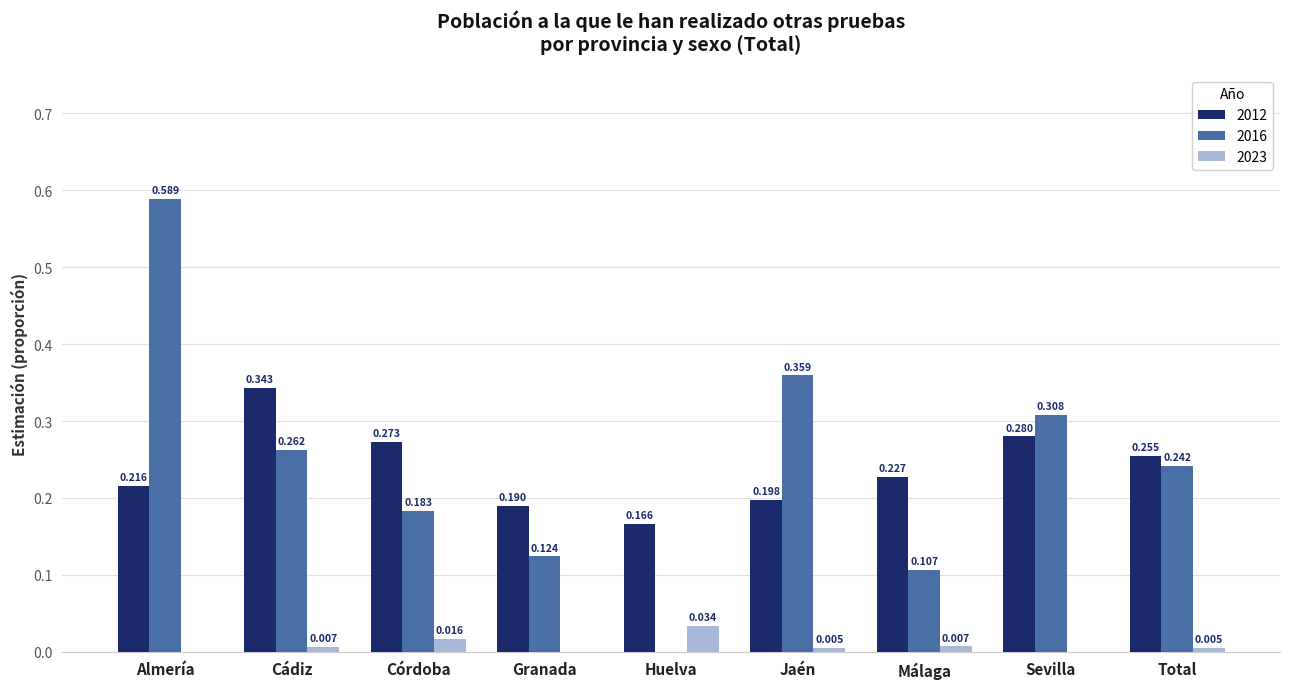

At which category is the sum across all series the highest?

Almería